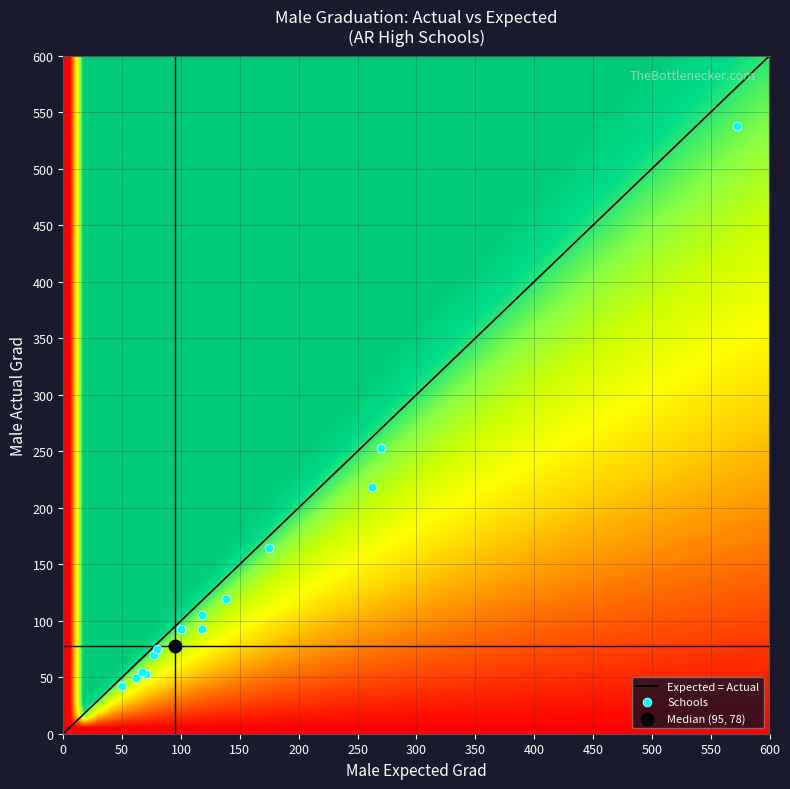

What is the spread (max minus min) of values at 1?

510